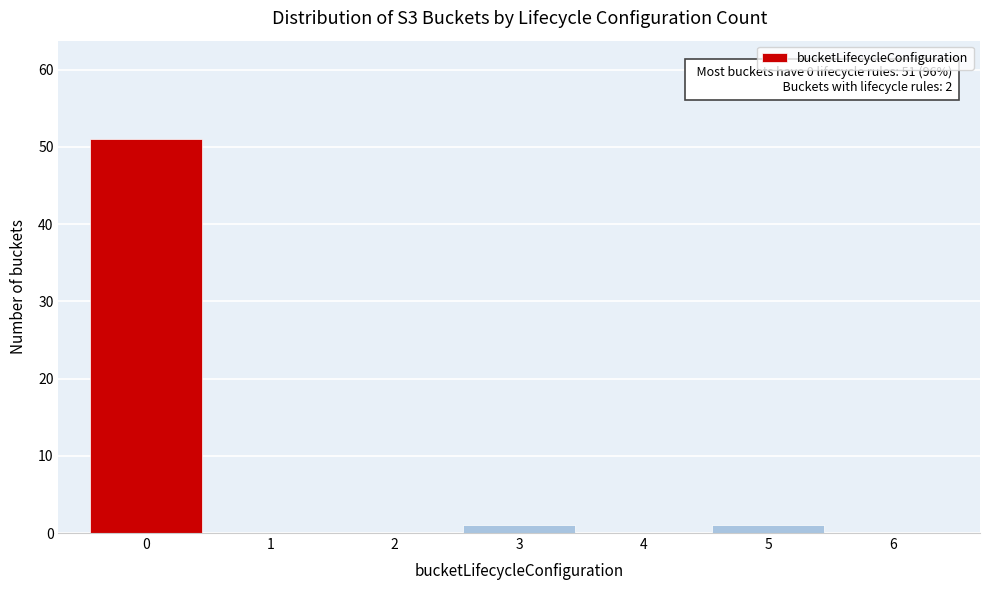

Over which range of the x-axis is the bar tallest?

-0.5 to 0.5